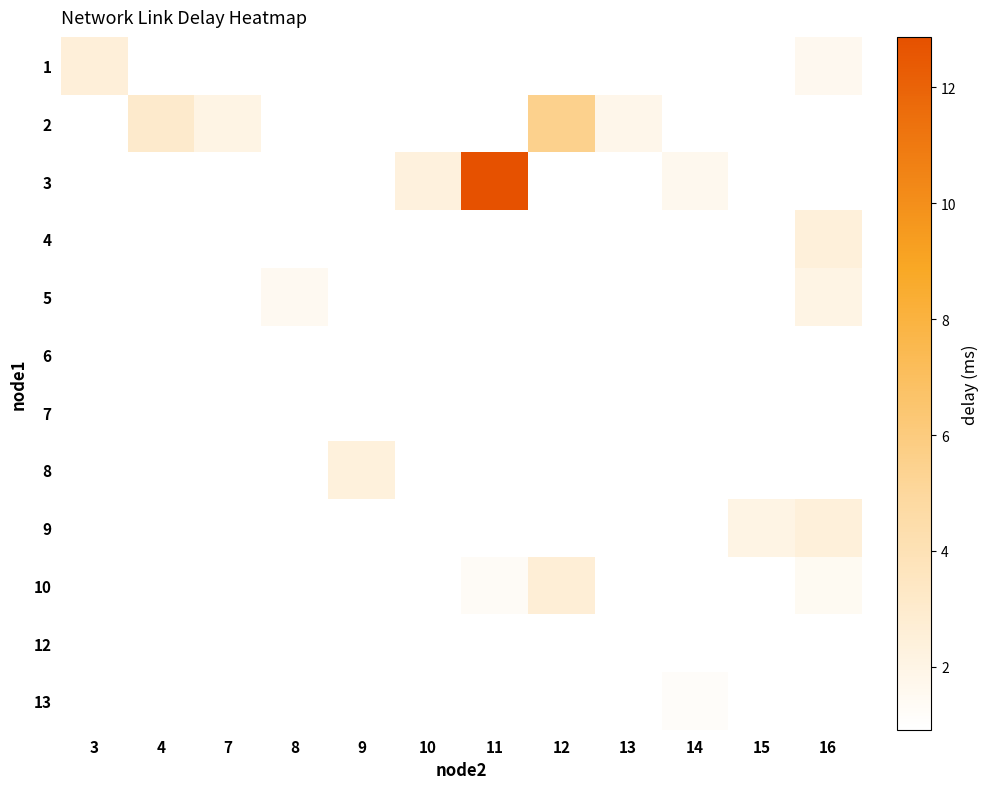

Which category has the lowest value in the row_0 series?

7